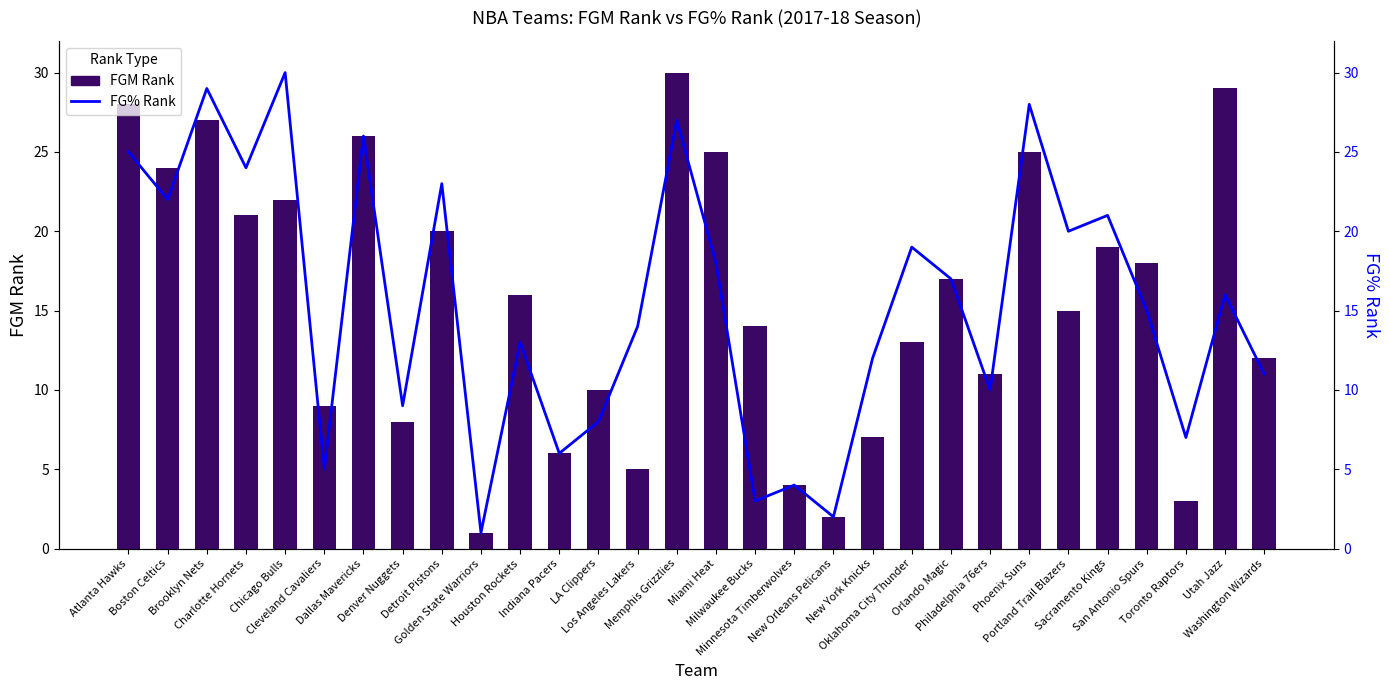

At which label is FGM Rank closest to 15?

Portland Trail Blazers